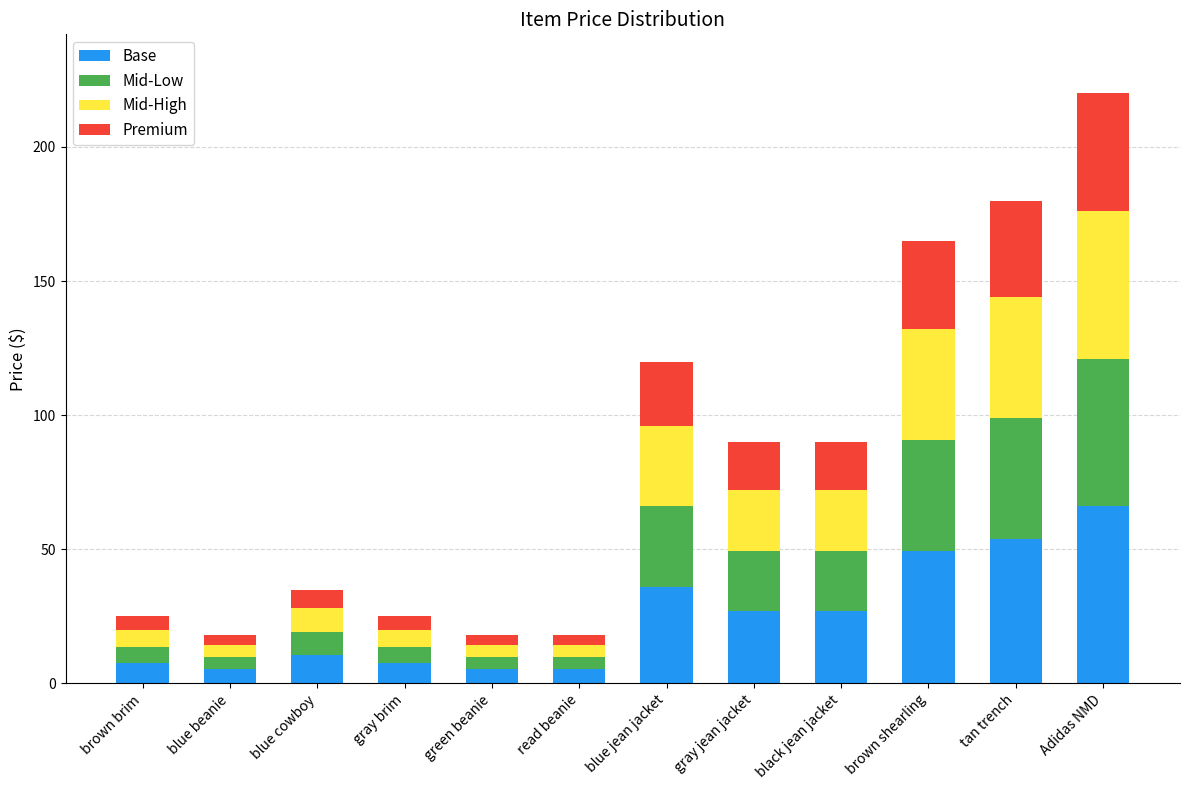

What is the minimum value for Base?

5.4